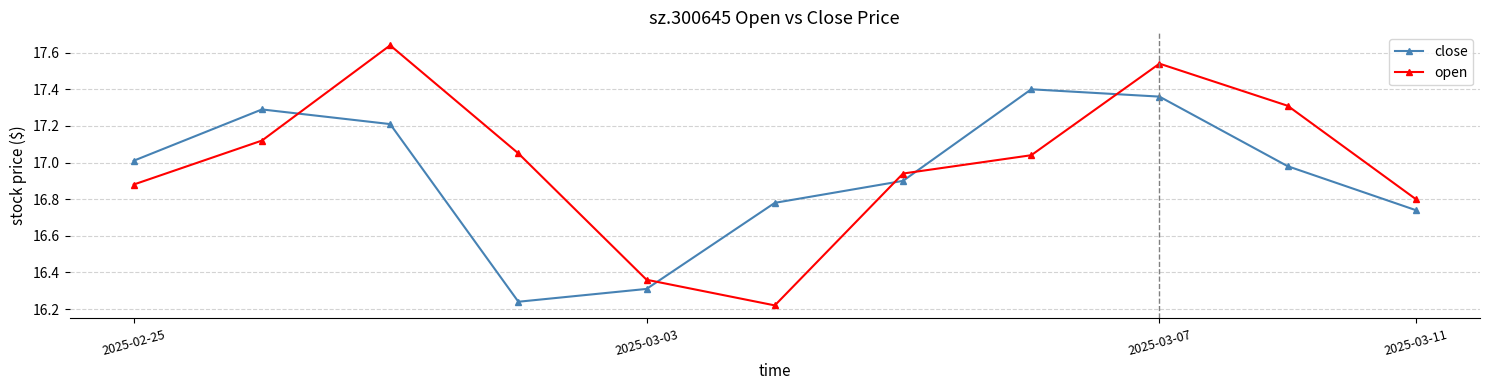

How many data points does each series have?

11